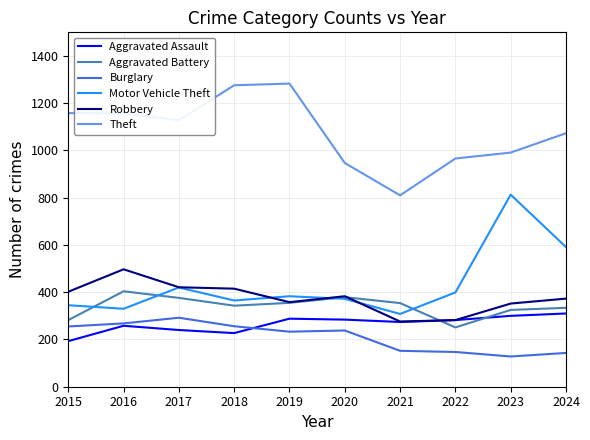

Where is Burglary nearest to the value 210?

2019